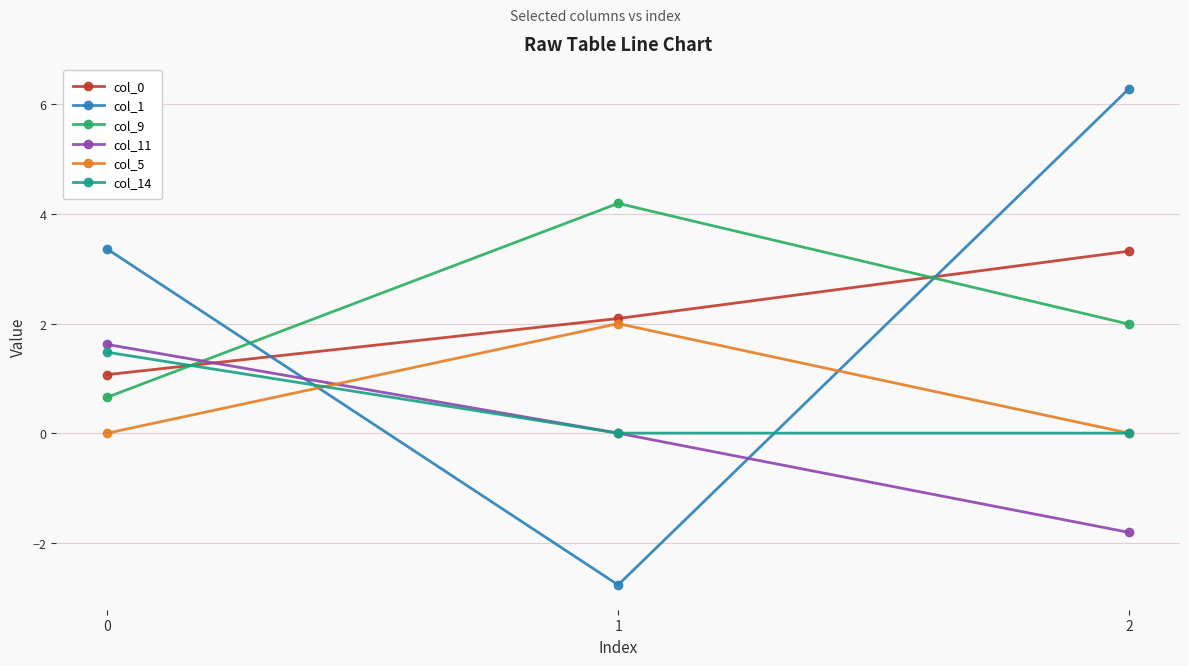

What is the difference between the second highest and minimum values in the col_11 series?

1.8